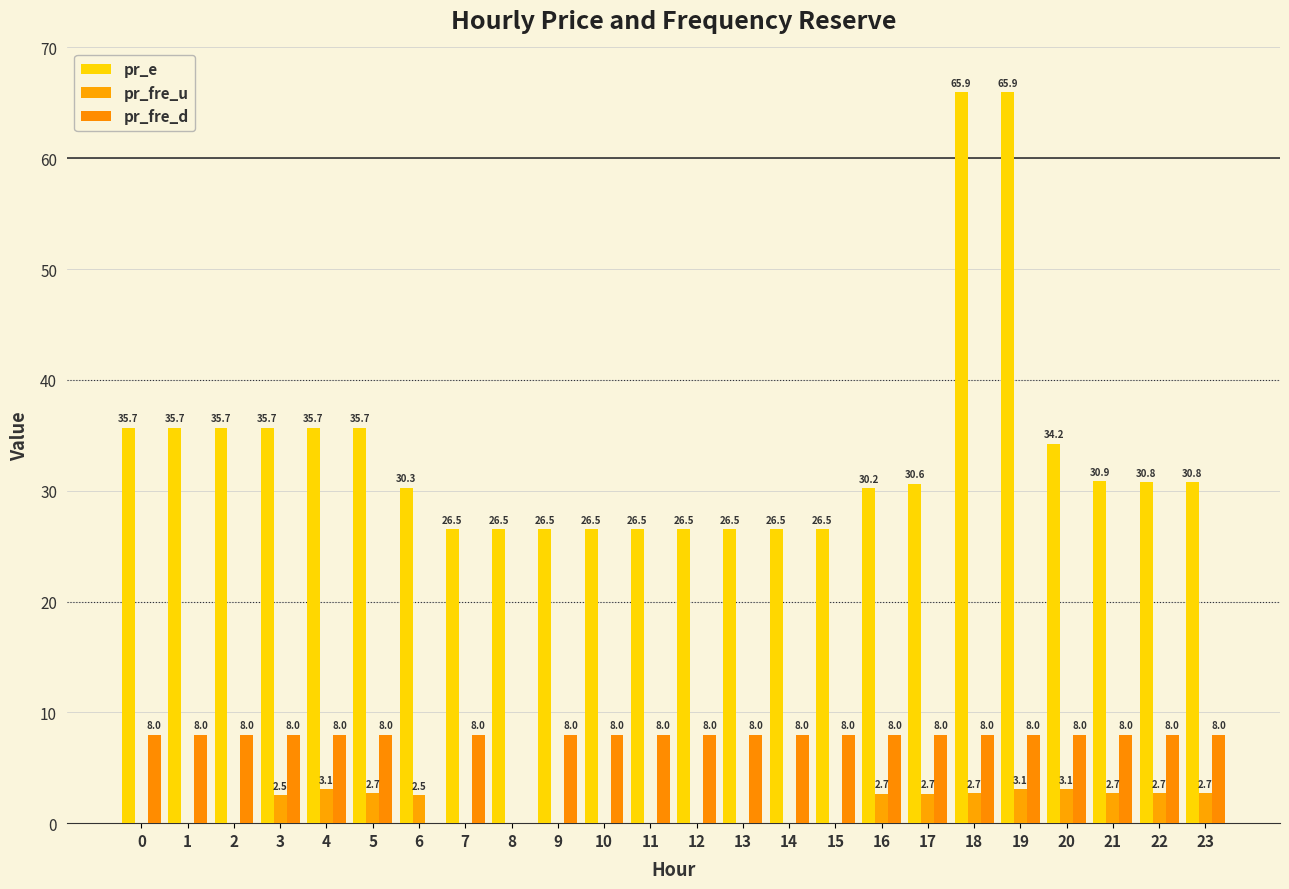

What is the maximum value for pr_fre_d?

8.0